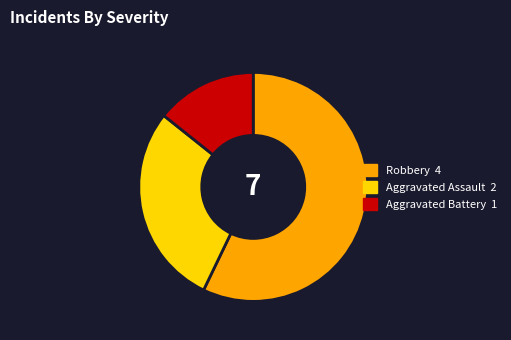

Is there a majority slice in this chart?

Yes